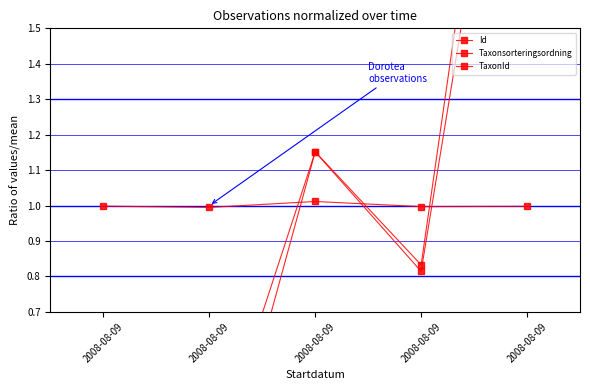

After their last crossing, which series has the higher values: TaxonId or Taxonsorteringsordning?

TaxonId